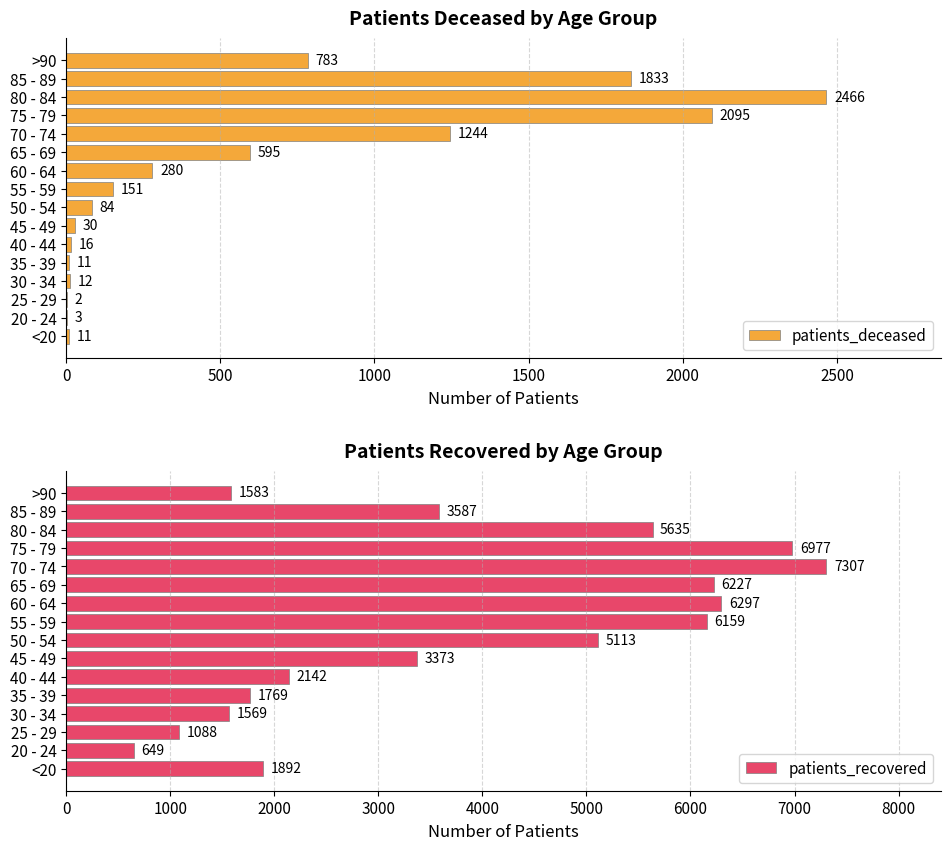

What is the highest value of the patients_recovered series?

7307